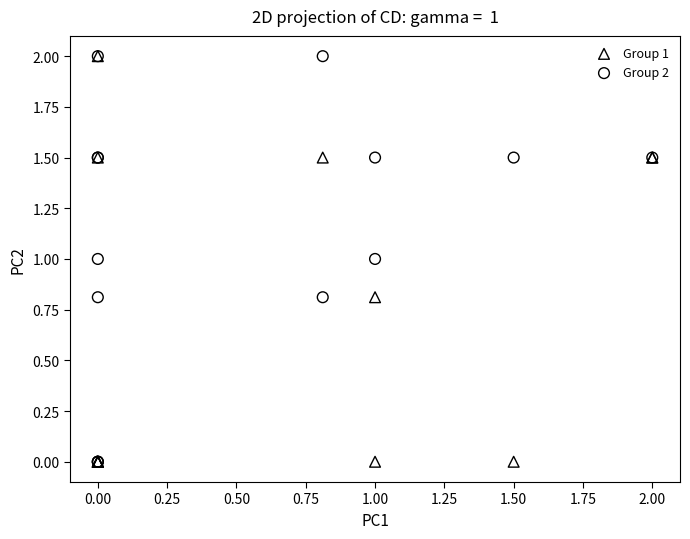

What are all the series names shown in the legend?

Group 1, Group 2